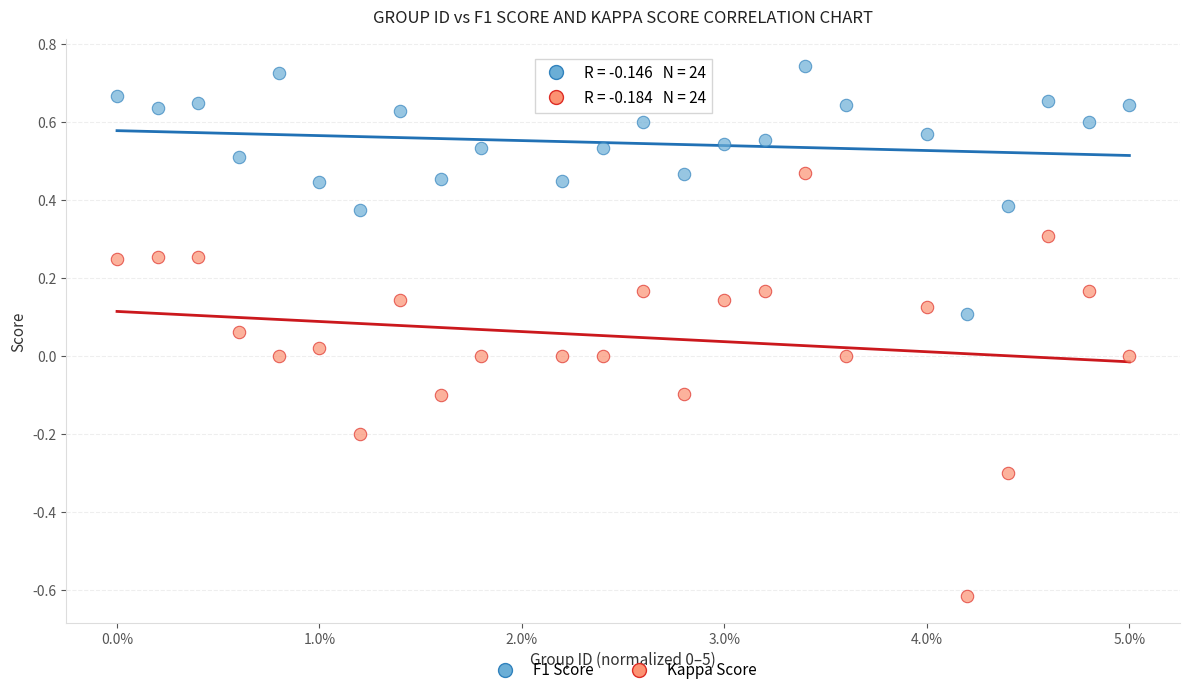

Which series has the widest spread of Y values?

Kappa Score